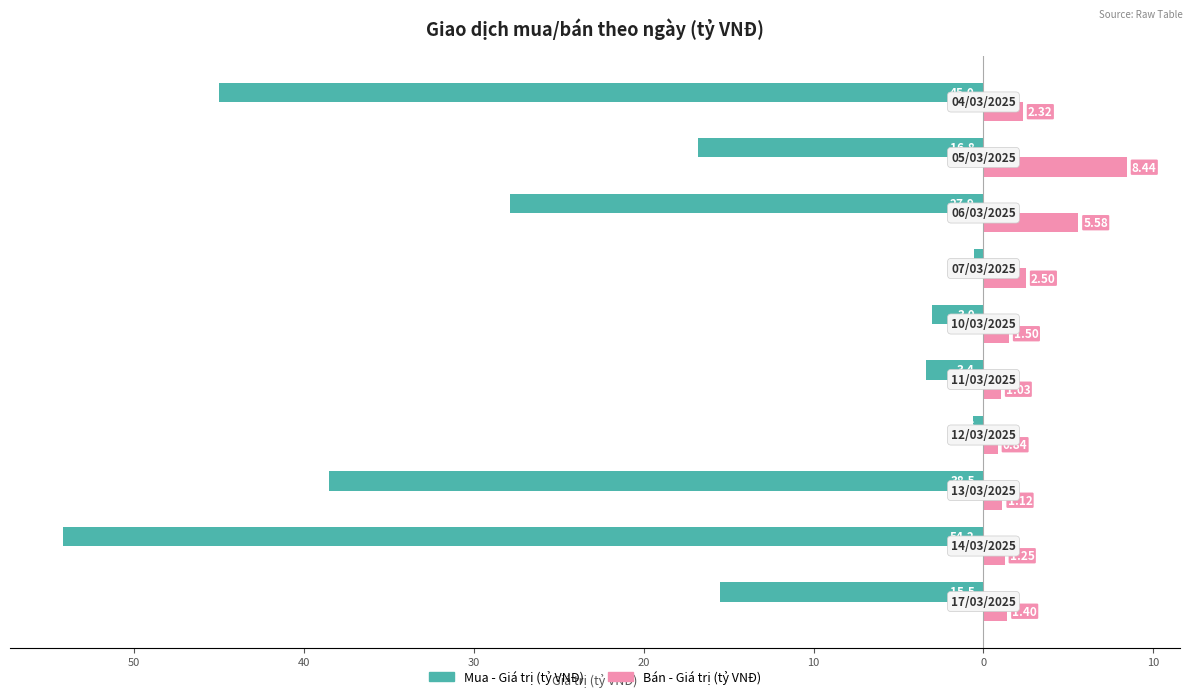

What is the lowest value of the Mua - Giá trị (tỷ VNĐ) series?

-54.2